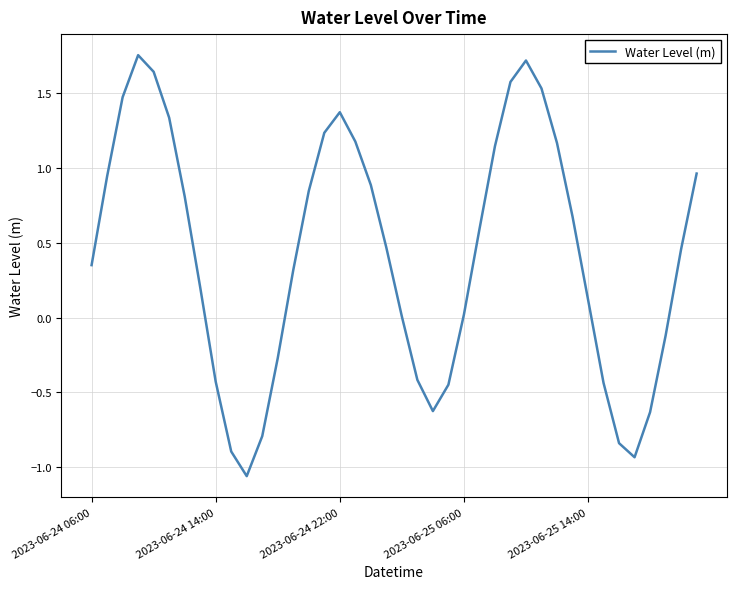

What is the sum of all values?

16.8